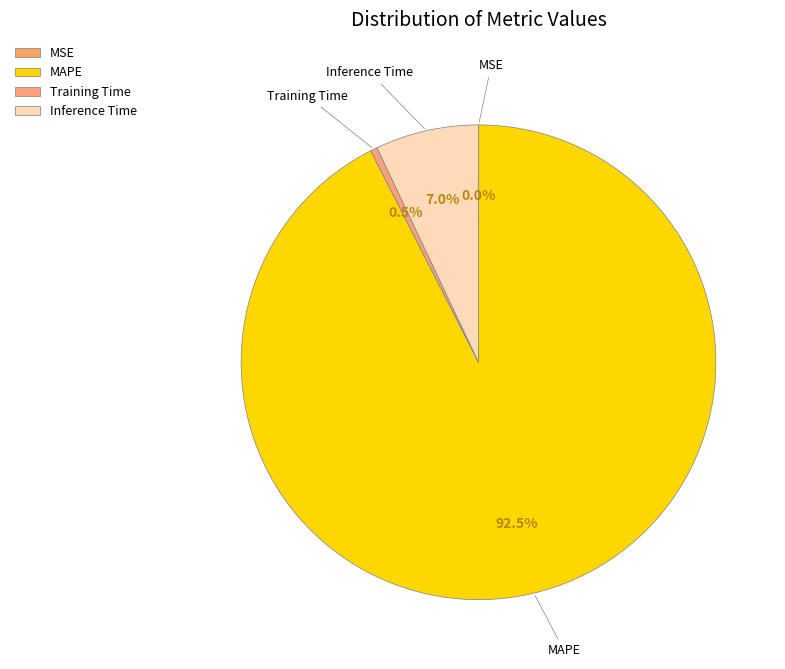

Is there a majority slice in this chart?

Yes